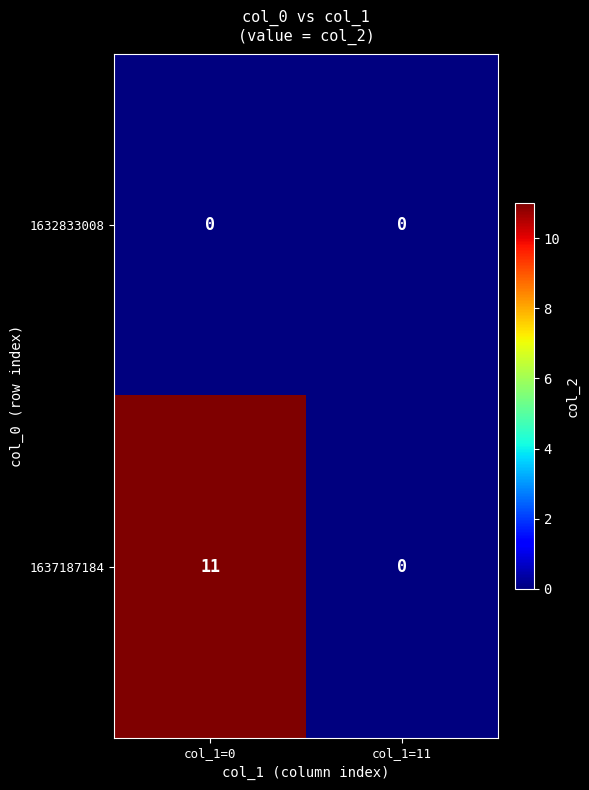

How many series are shown in this chart?

2